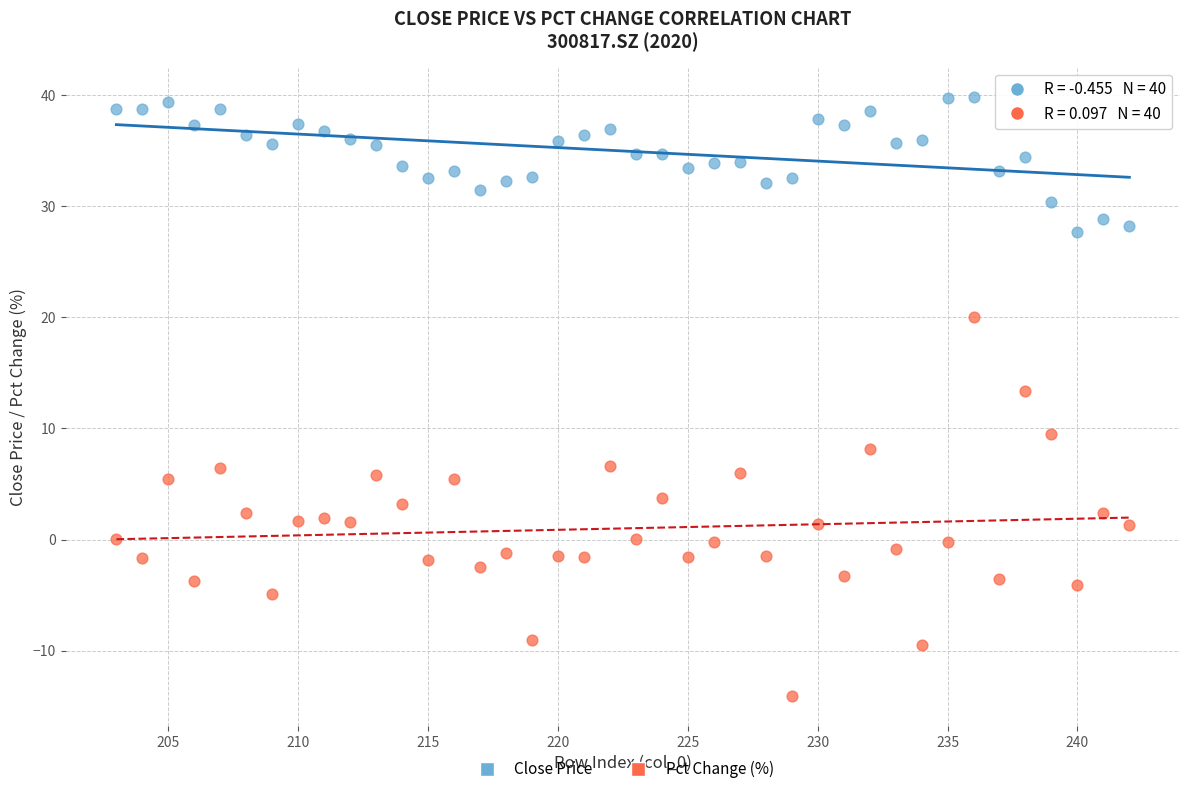

Across all data points, what is the range of Y values (max minus min)?

53.9